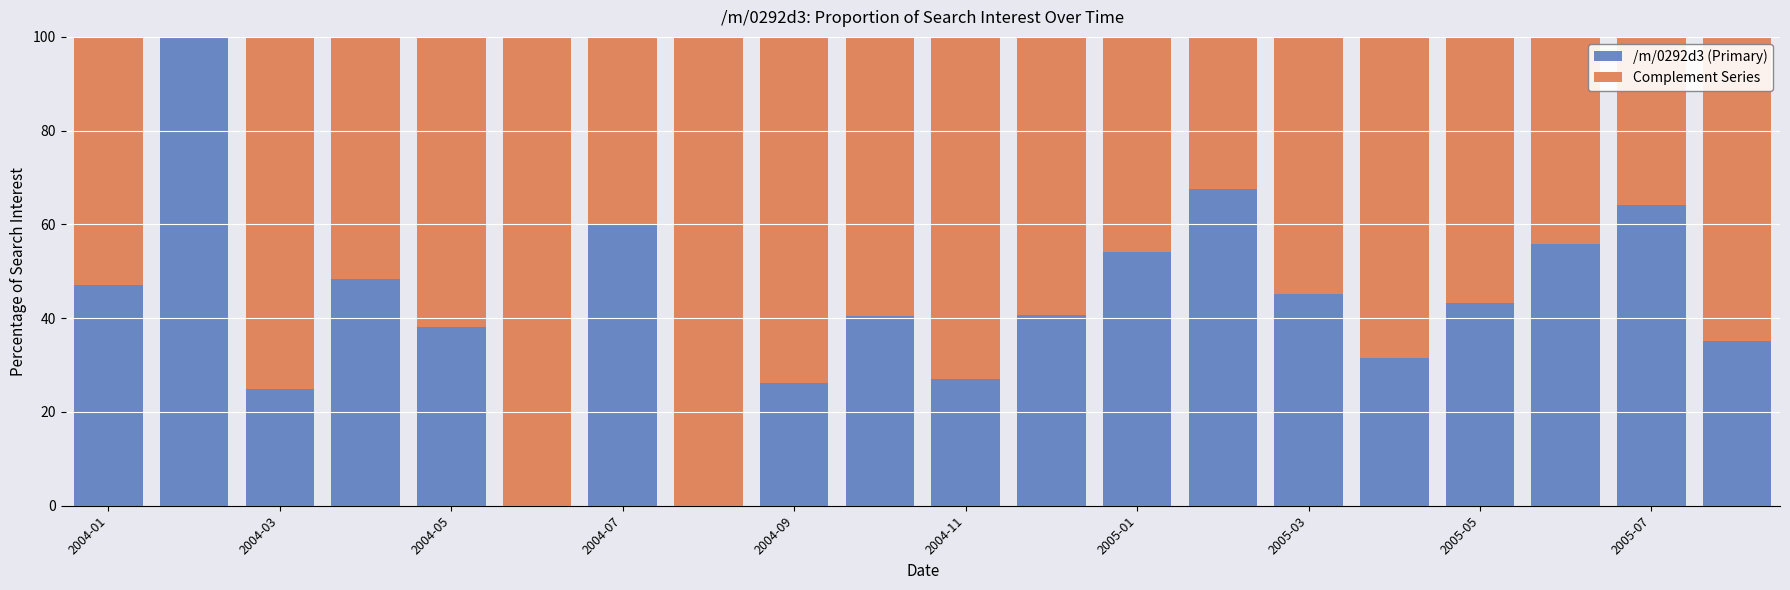

What is the highest value of the /m/0292d3 (Primary) series?

100.0